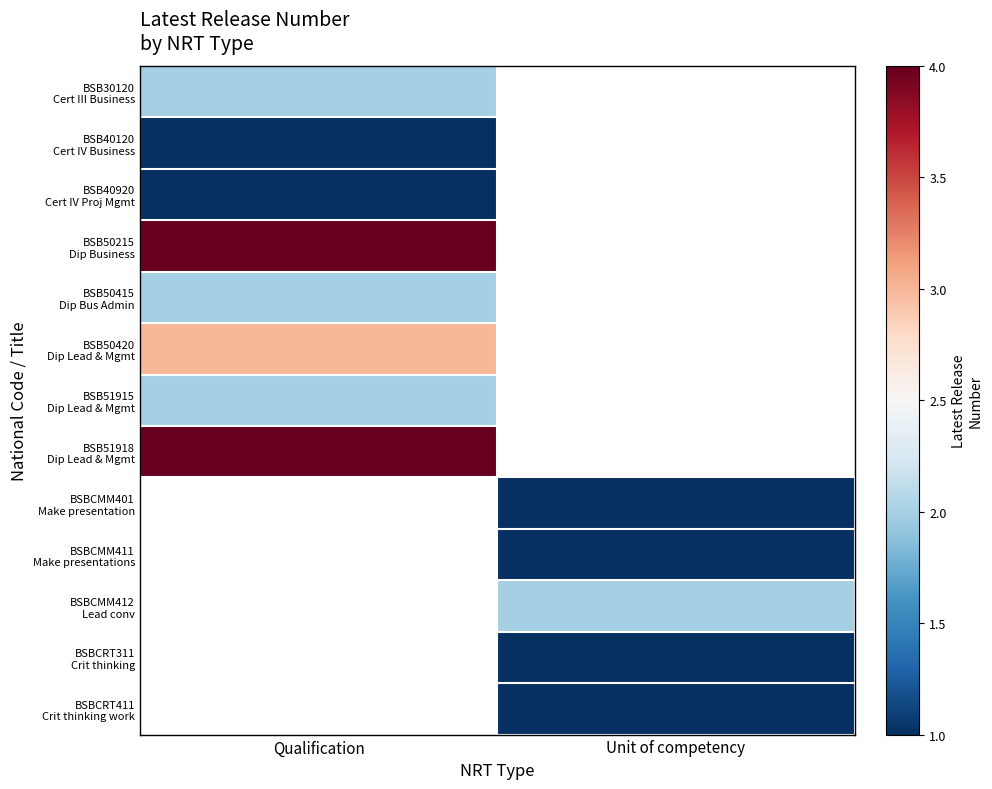

Which label corresponds to the smallest value in the chart?

Qualification